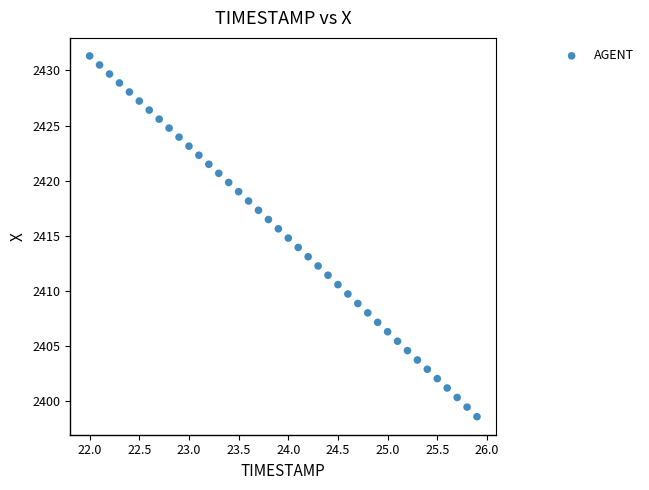

What is the range of X values (max minus min)?

3.9